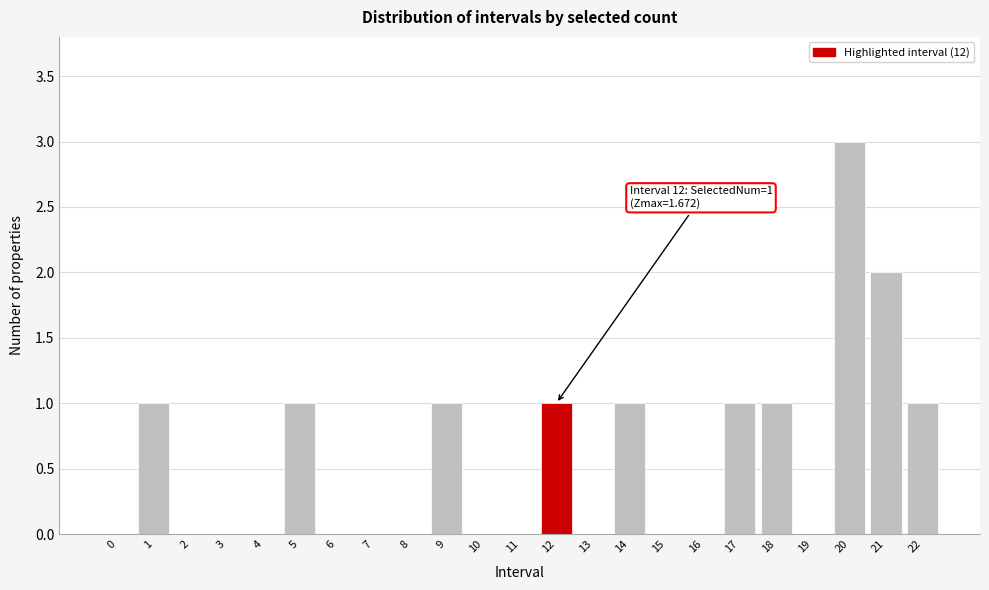

Reading left to right, extract all data points from this chart.

0=0	1=1	2=0	3=0	4=0	5=1	6=0	7=0	8=0	9=1	10=0	11=0	12=1	13=0	14=1	15=0	16=0	17=1	18=1	19=0	20=3	21=2	22=1